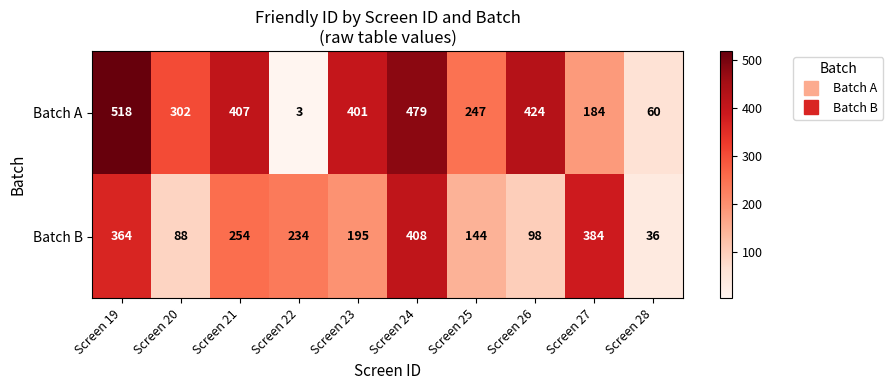

What is the maximum value shown in the chart?

518